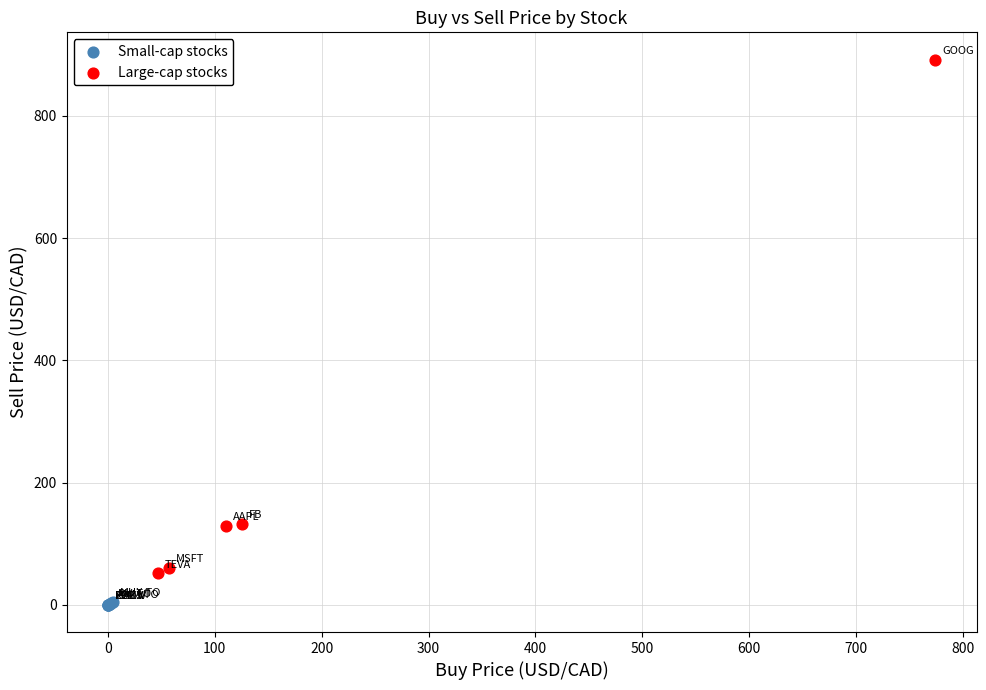

Which series contains the lowest Y value?

Small-cap stocks